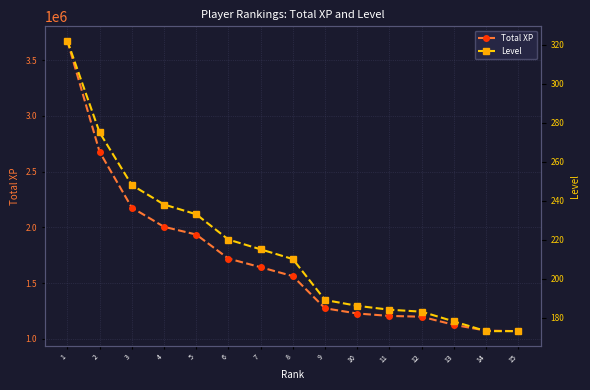

Reading left to right, list all the values displayed in this chart.

Total XP: 1=3672155	2=2677906	3=2177791	4=2005525	5=1936241	6=1720714	7=1643344	8=1563377	9=1275205	10=1228479	11=1206905	12=1199641	13=1126893	14=1074900	15=1070311
Level: 1=322	2=275	3=248	4=238	5=233	6=220	7=215	8=210	9=189	10=186	11=184	12=183	13=178	14=173	15=173